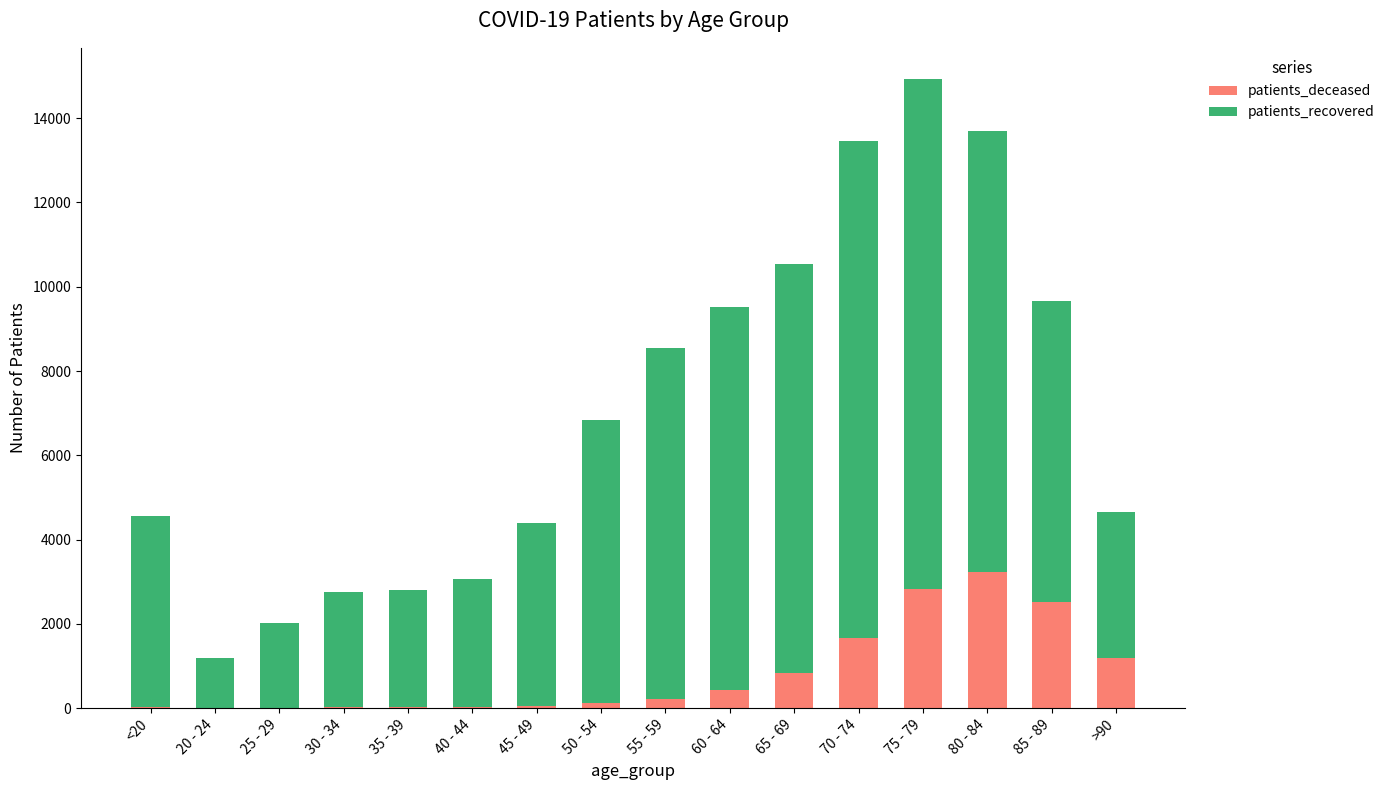

Which category has the highest value in the patients_deceased series?

80 - 84